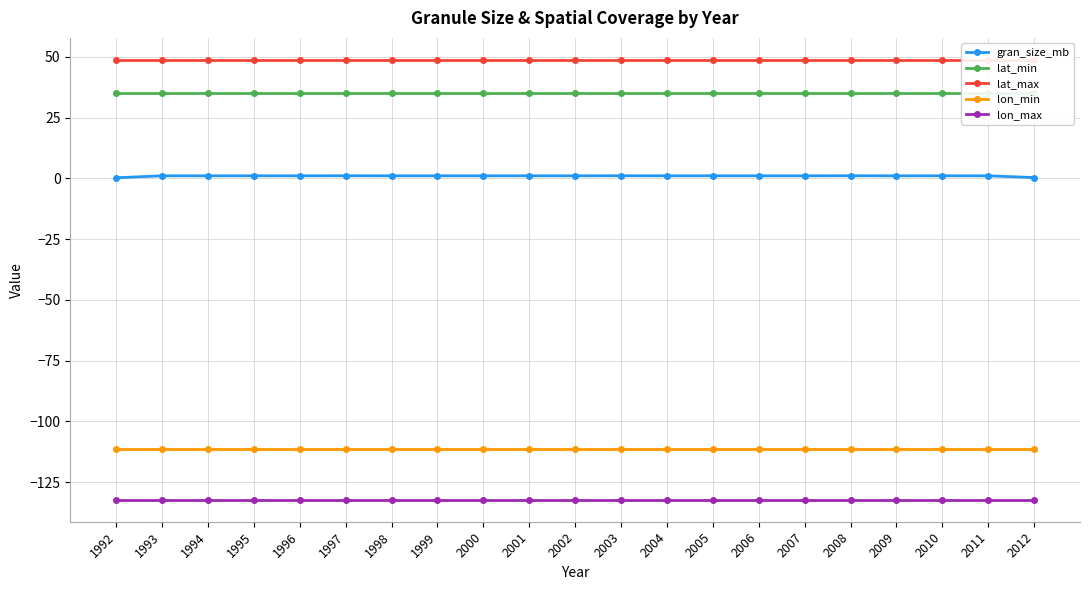

What is the sum of the lat_min values at 2009 and 1992?

70.5